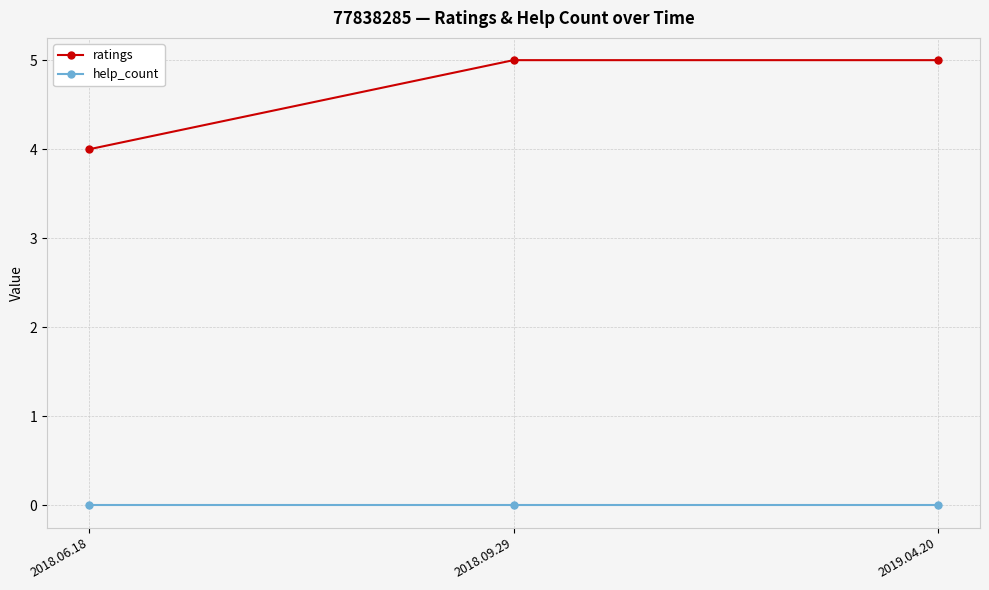

What is the difference between the maximum and minimum values in the ratings series?

1